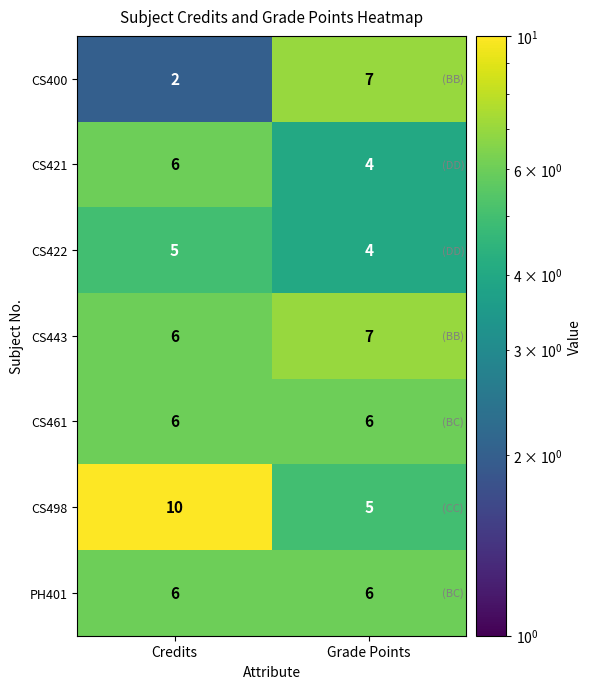

Count the number of categories in the chart.

2